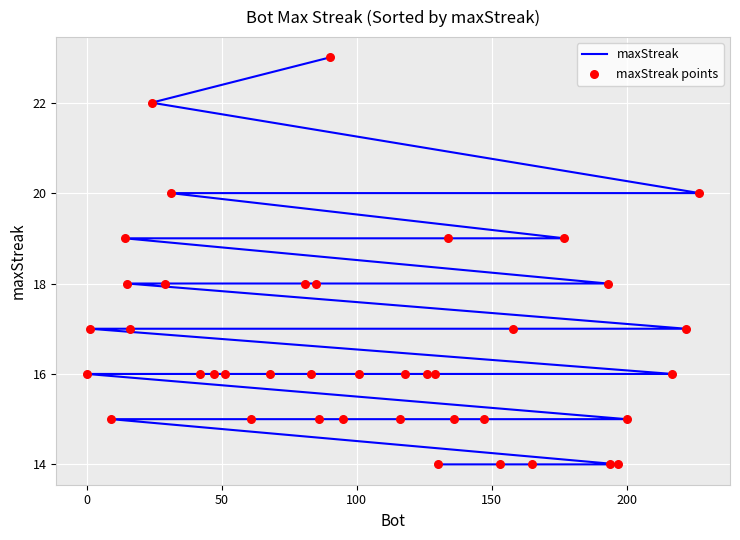

Is the value of maxStreak points at 27 greater than the value of maxStreak at 7?

No